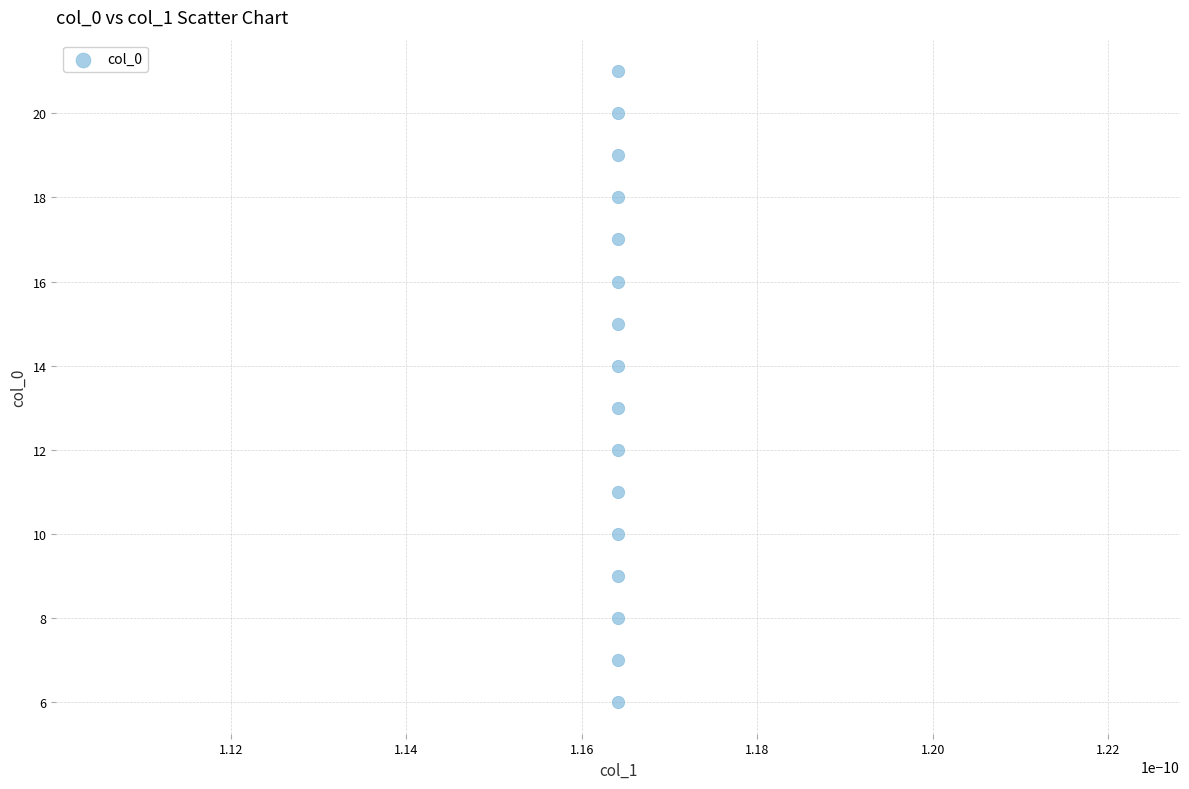

What is the range of Y values (max minus min)?

15